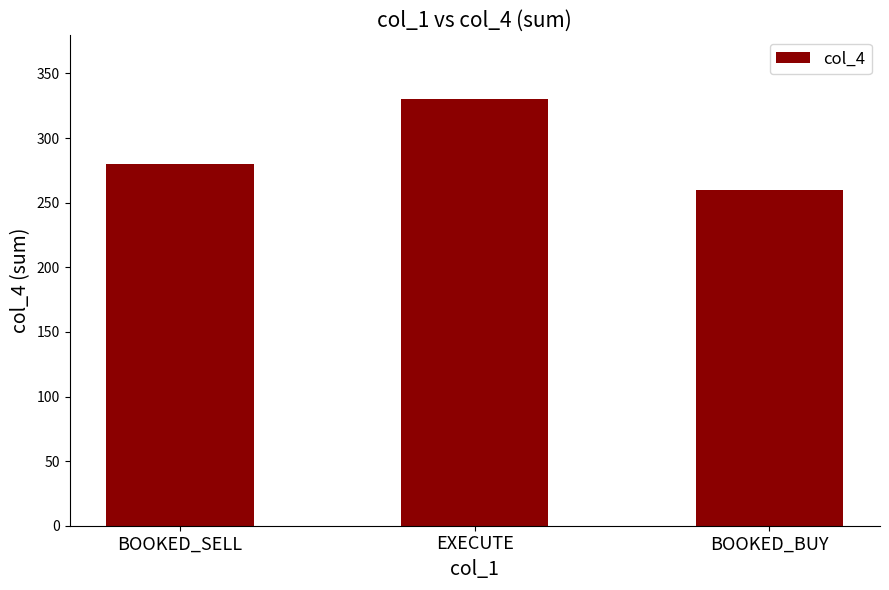

How many values are below 280?

1